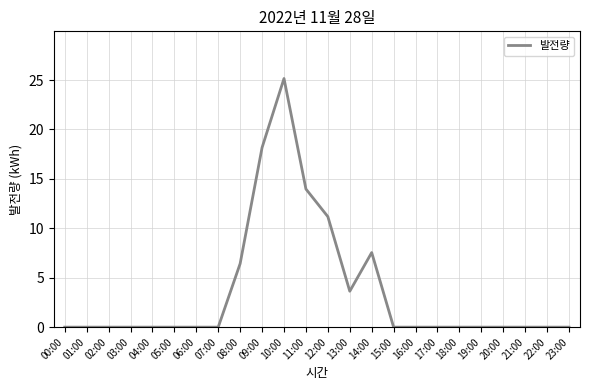

Reading left to right, transcribe all the data shown in this chart.

0.0	0.0	0.0	0.0	0.0	0.0	0.0	0.0	6.4	18.2	25.2	14.0	11.2	3.6	7.5	0.0	0.0	0.0	0.0	0.0	0.0	0.0	0.0	0.0